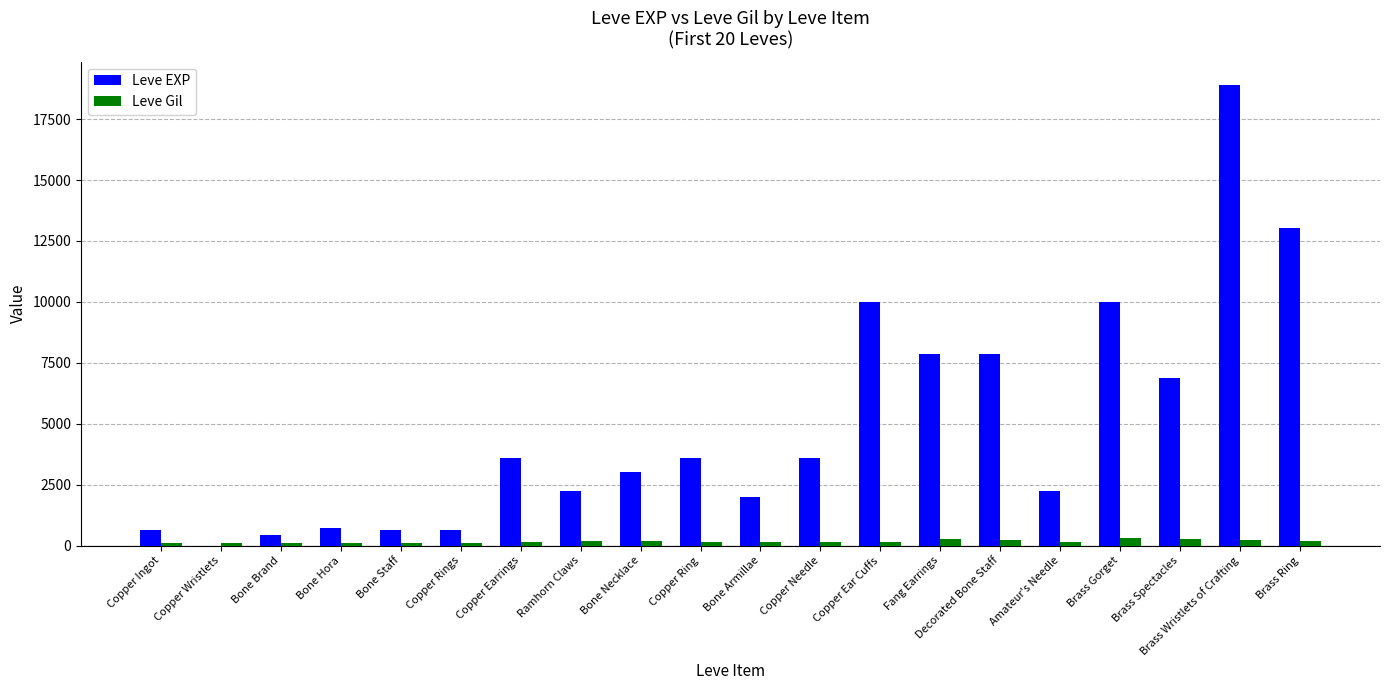

At which category does the chart reach its peak across all series?

Brass Wristlets of Crafting